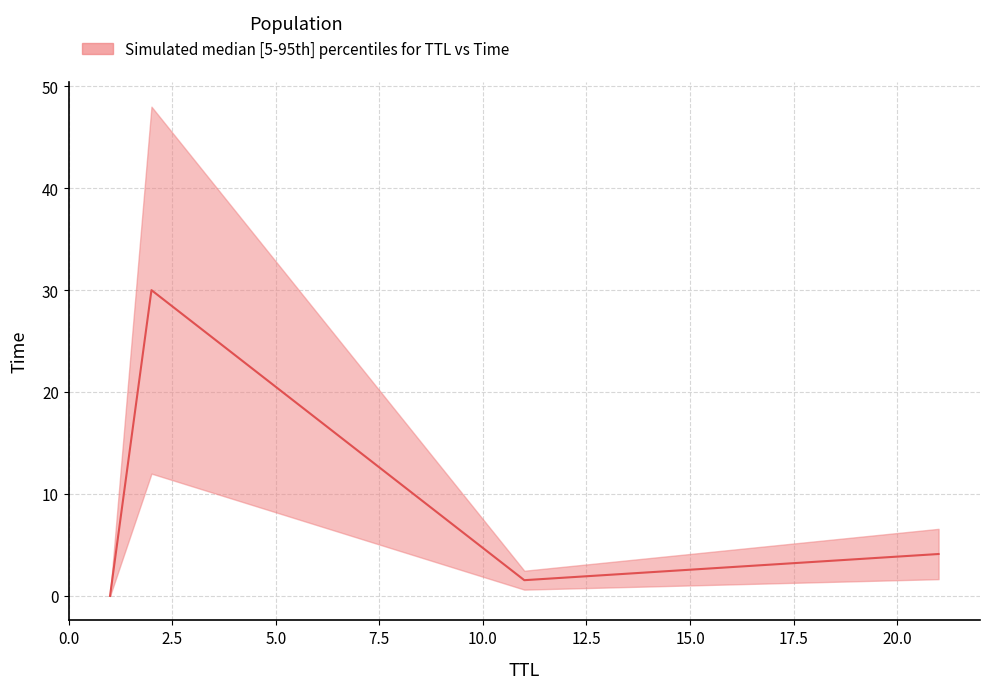

What is the sum of the values at 11 and 1?

1.5